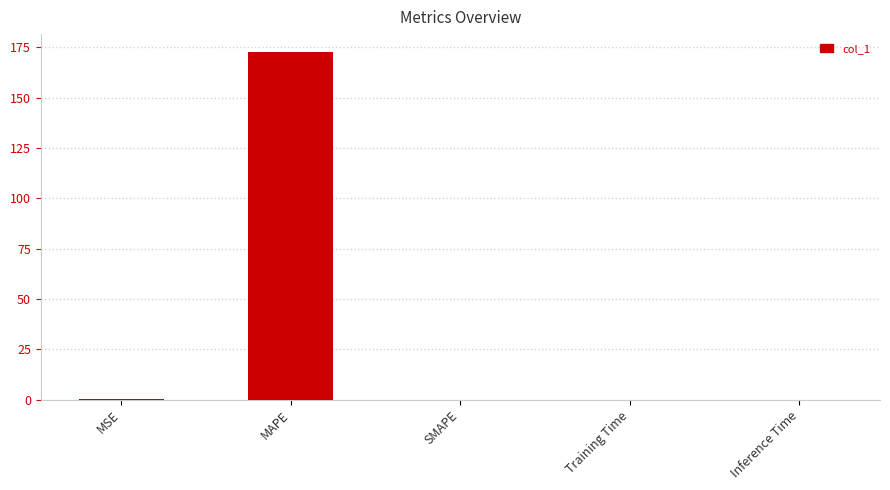

Read the value at MSE.

0.2